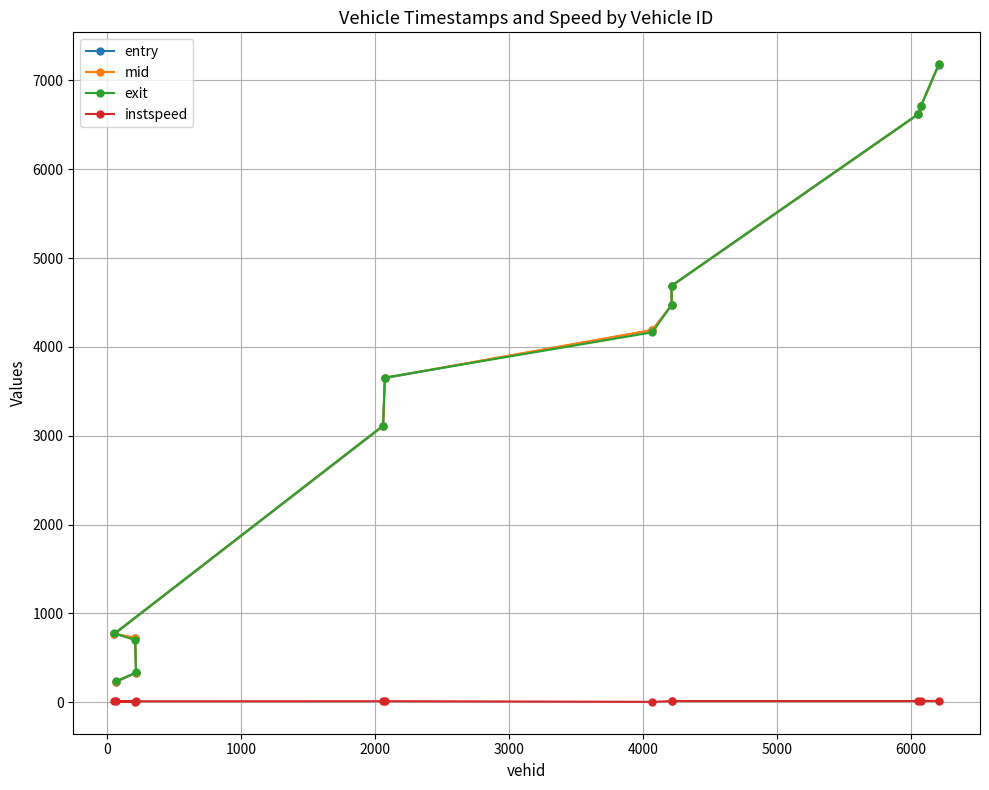

Which series has the largest range (max minus min)?

entry